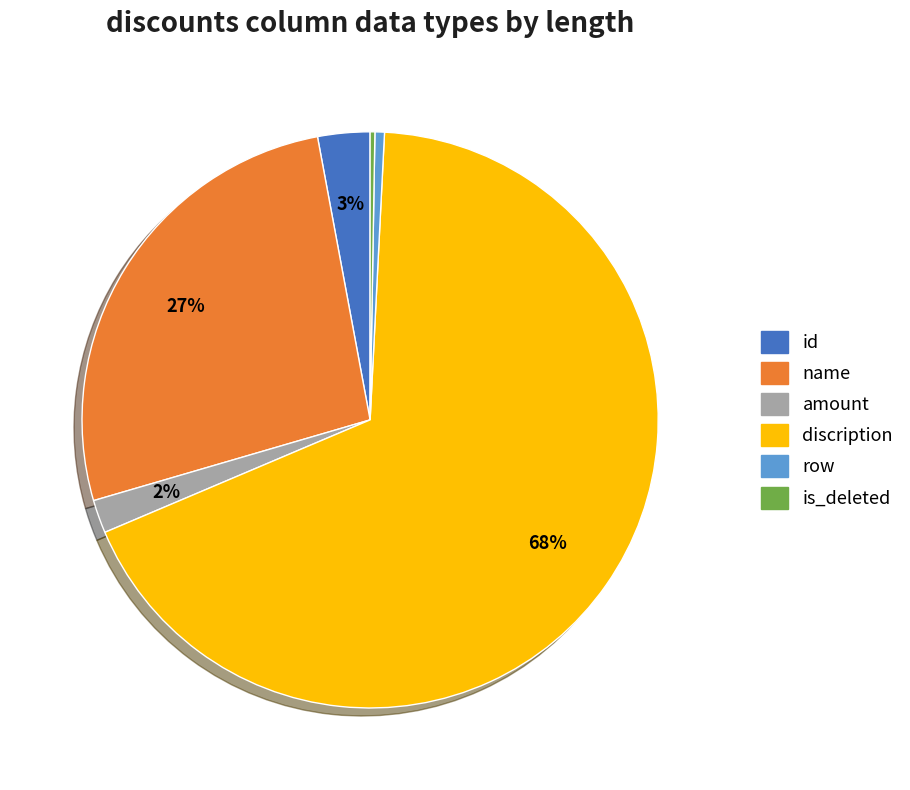

To the nearest percent, what is the average slice percentage?

17%